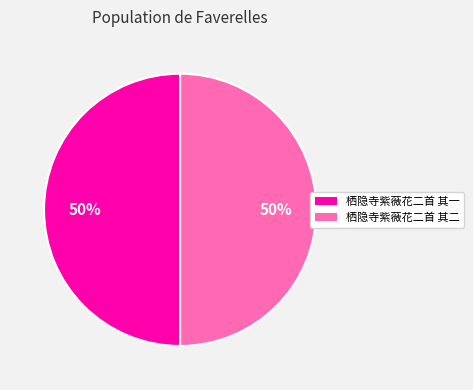

How many segments does this pie chart have?

2